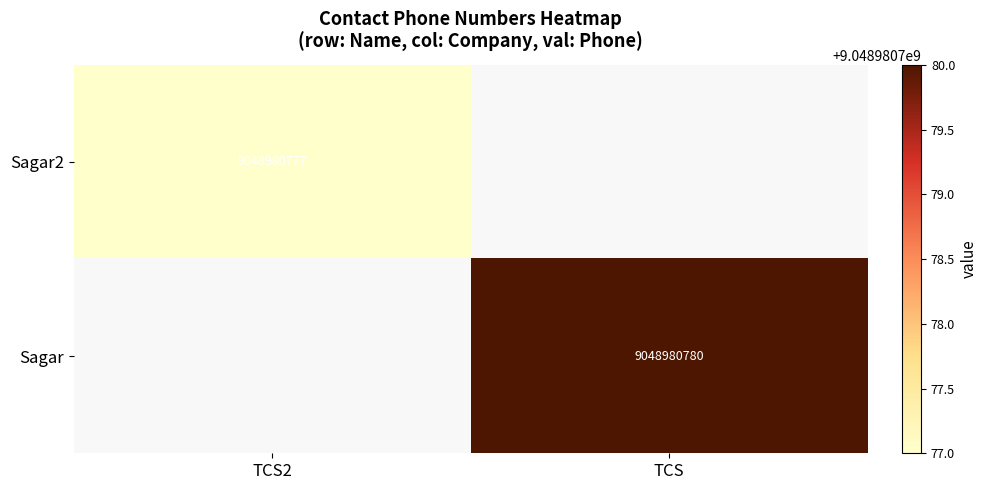

True or false: Sagar has a value of 9048980780 at TCS.

True